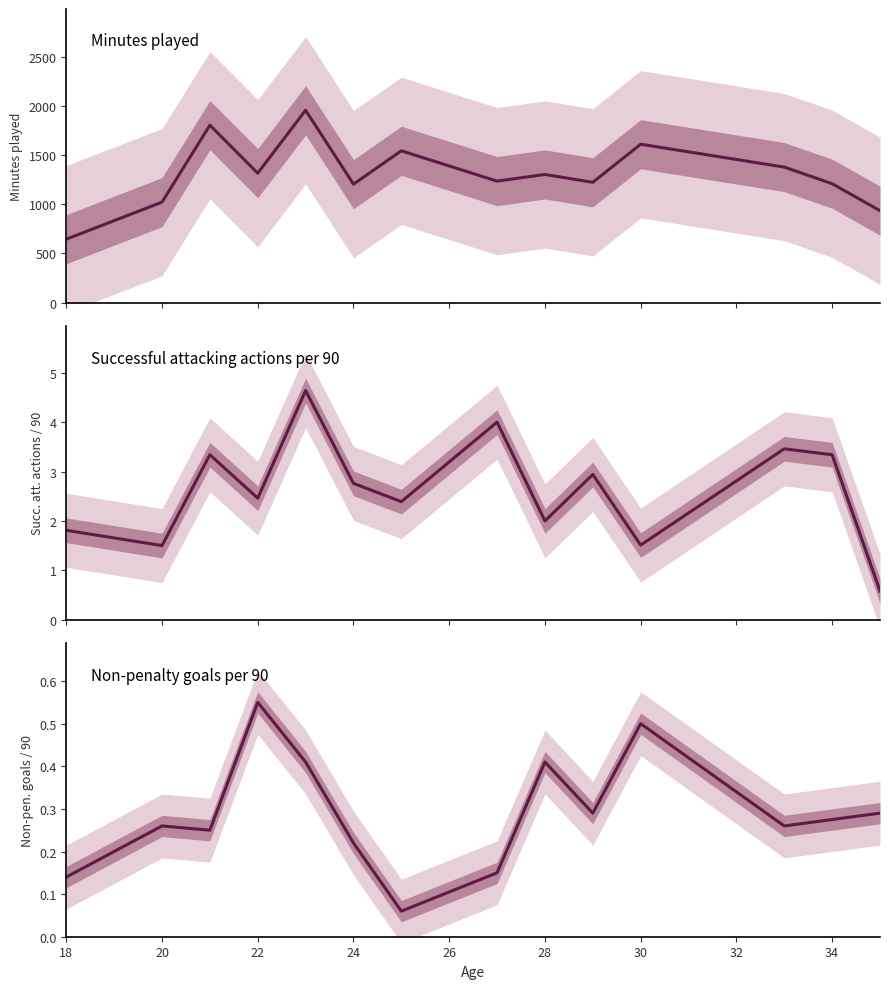

The Received passes per 90 series shows 3.6 at 4. True or false?

False